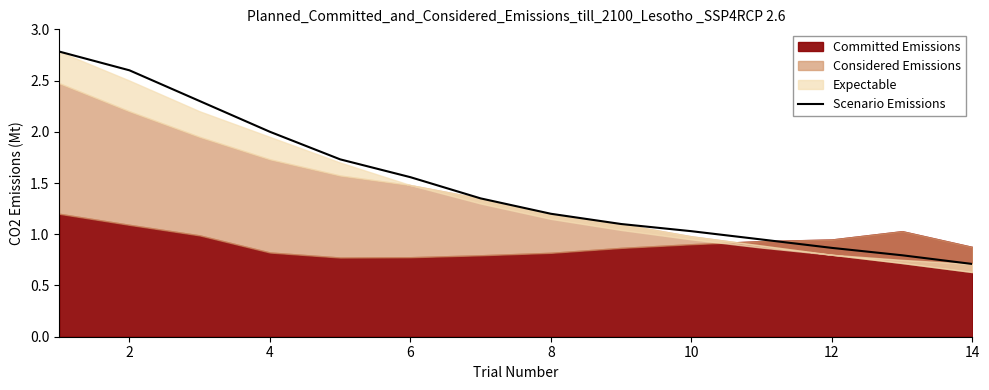

The value of Scenario Emissions at 14 is 0.7. True or false?

True